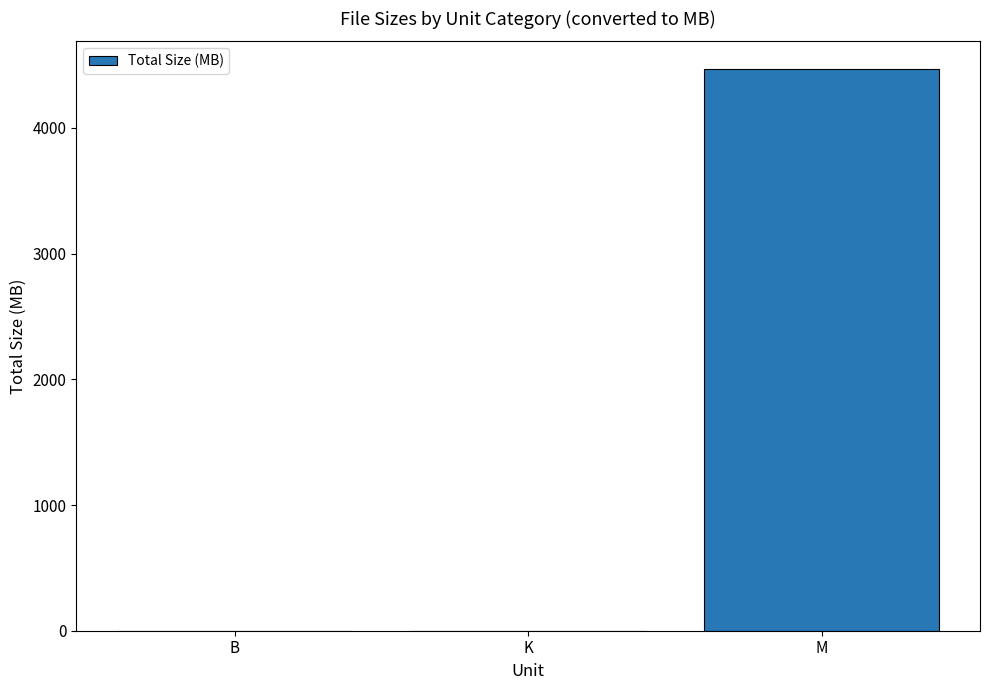

What is the greatest value displayed?

4464.9